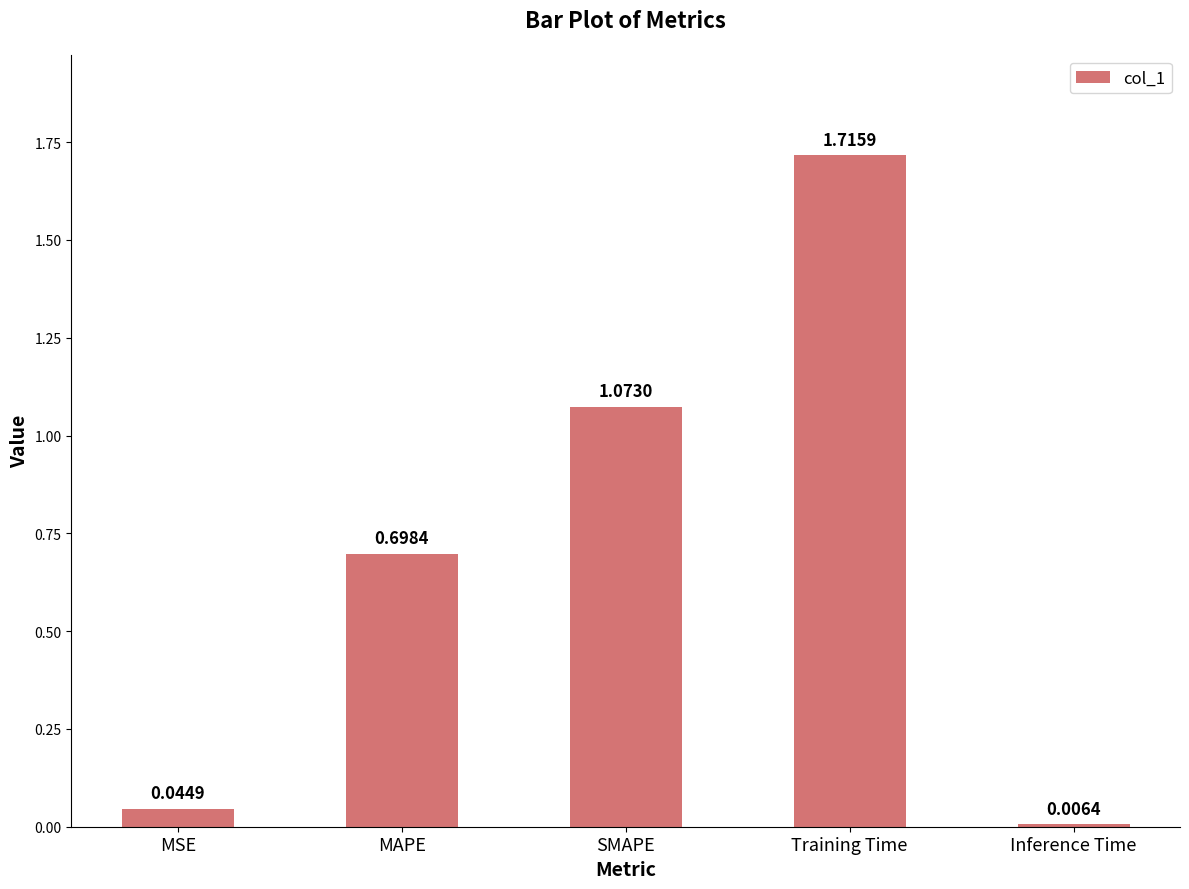

What is the sum of all values?

3.5